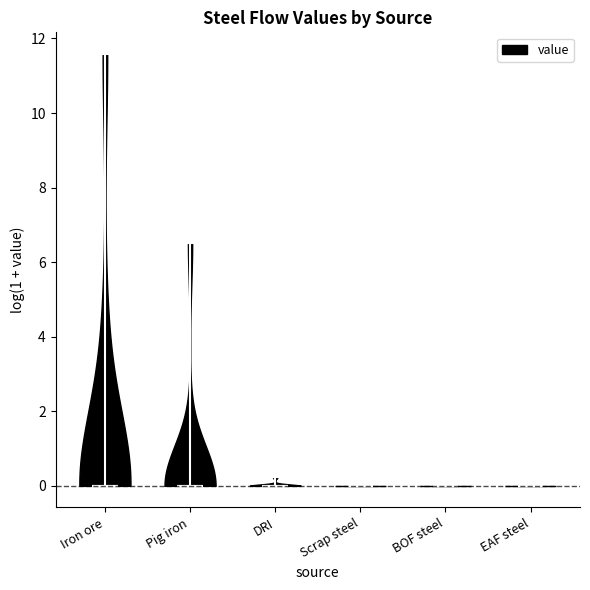

Where does the median line of the violin for Iron ore sit on the y-axis? The values are not printed on the chart, so give them approximately, as read against the axis.

0.0